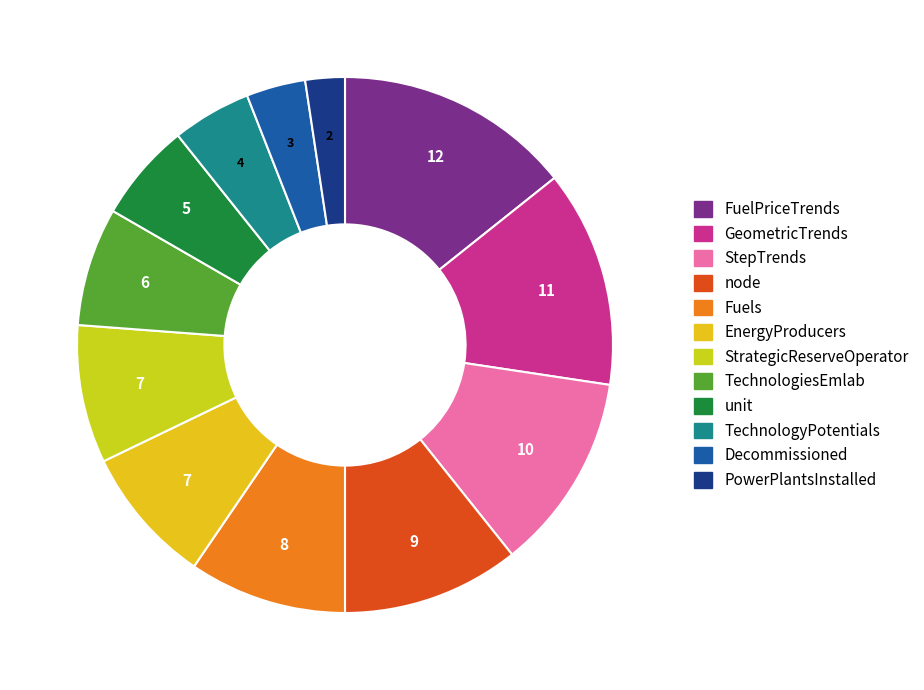

Rank the categories by value from lowest to highest.

PowerPlantsInstalled, Decommissioned, TechnologyPotentials, unit, TechnologiesEmlab, EnergyProducers, StrategicReserveOperator, Fuels, node, StepTrends, GeometricTrends, FuelPriceTrends